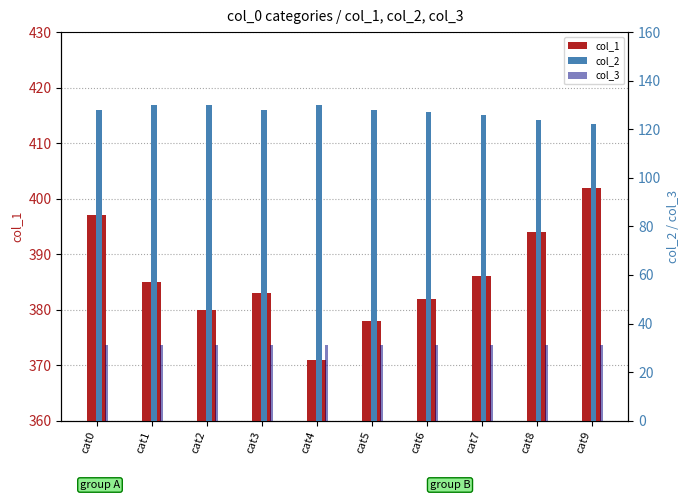

What is the value of the col_2 bar at the 5th from the left?

130